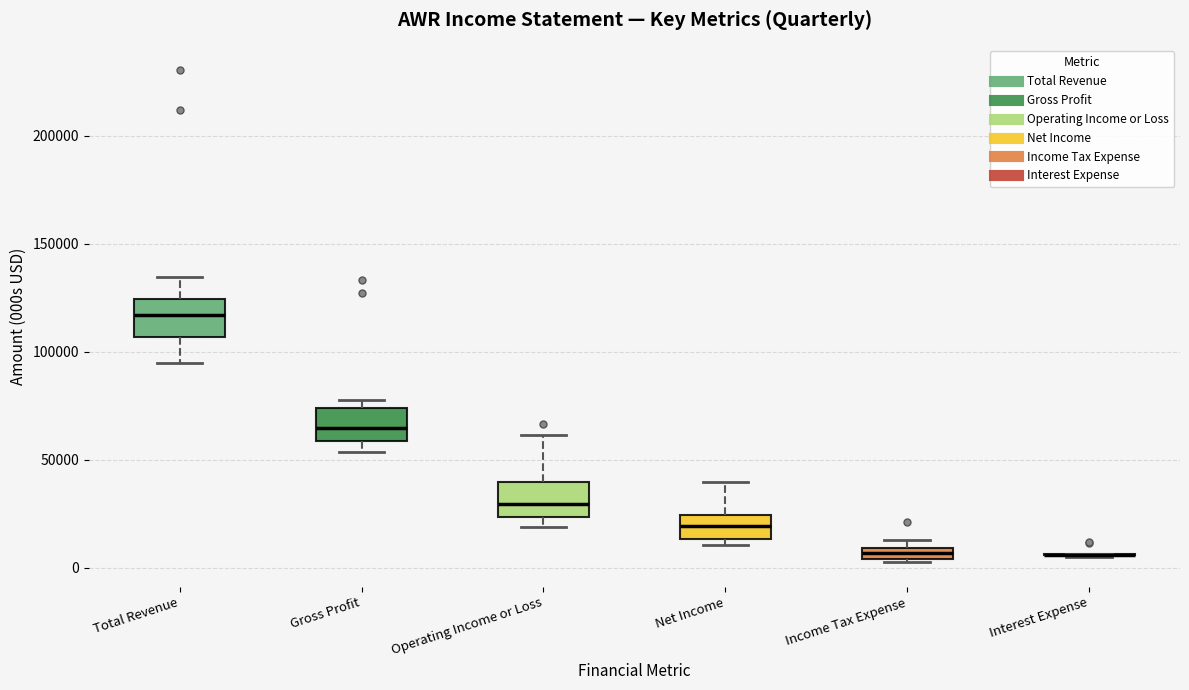

Where is the lower edge of the box for Operating Income or Loss on the y-axis? The values are not printed on the chart, so give them approximately, as read against the axis.

25000